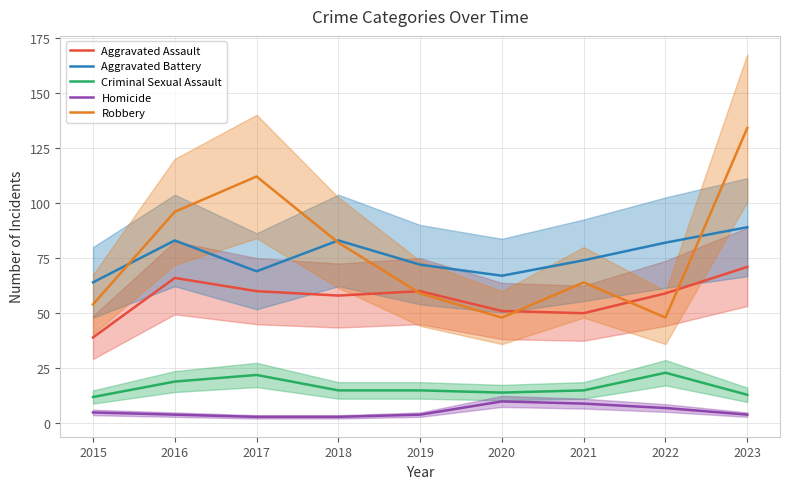

Does the chart have visible grid lines?

Yes